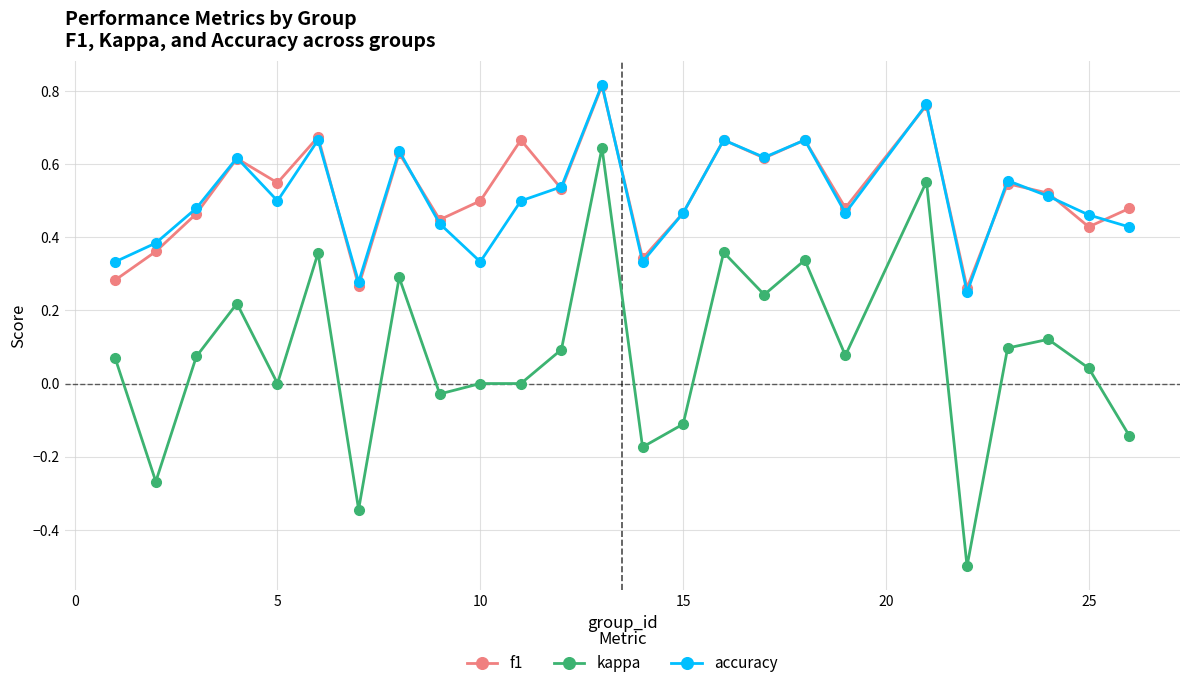

True or false: kappa has more than 0 points higher than both neighbors.

True